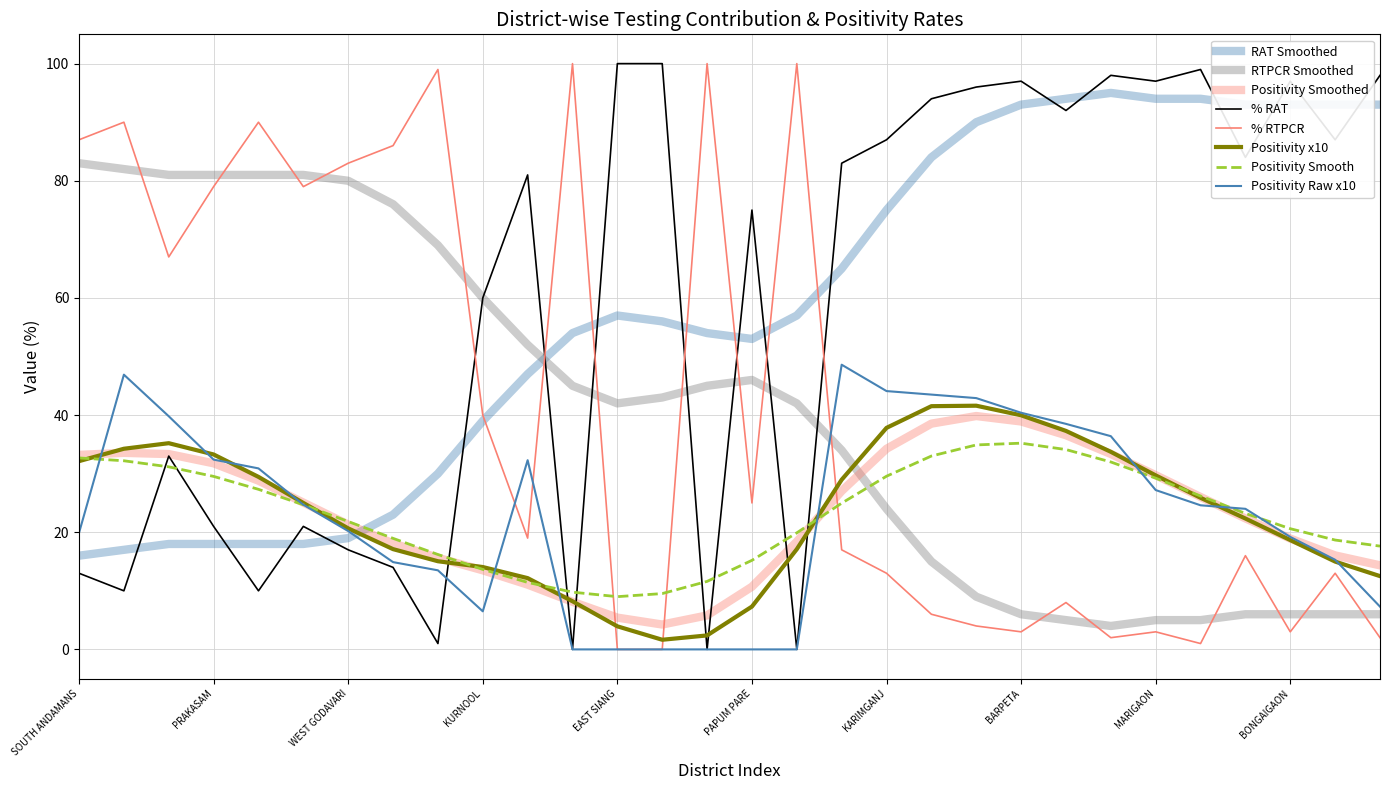

Does the chart display data point markers on the line(s)?

No